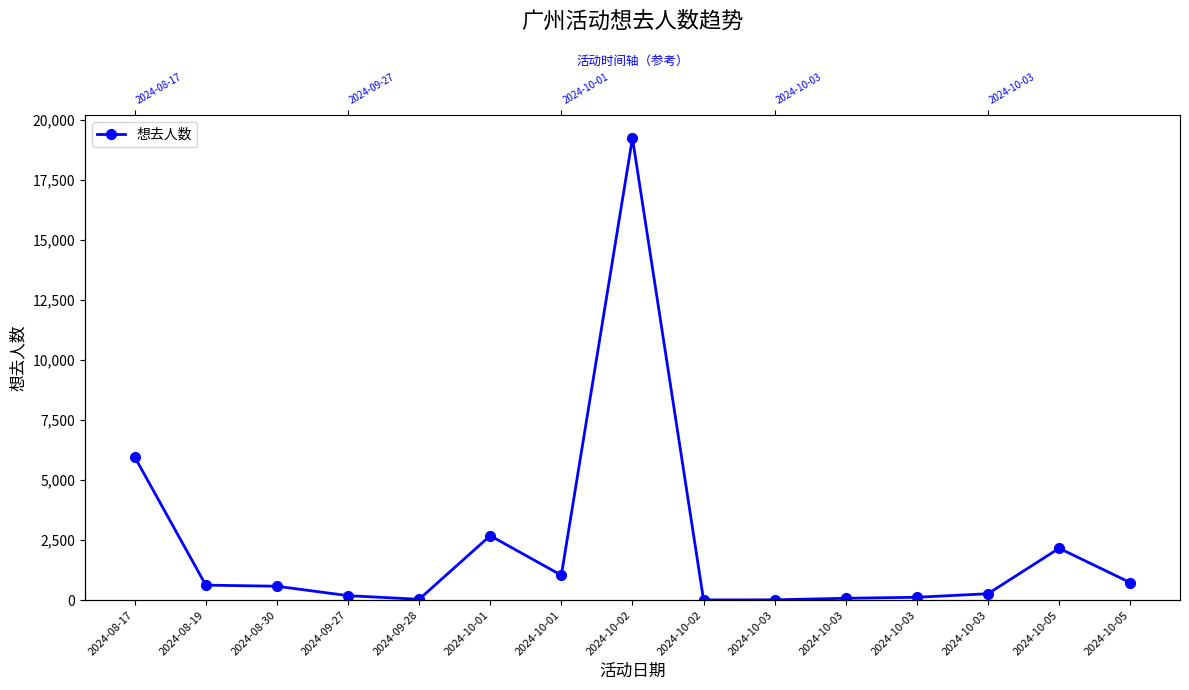

Which has a higher value, 2024-08-19 or 2024-08-30?

2024-08-19